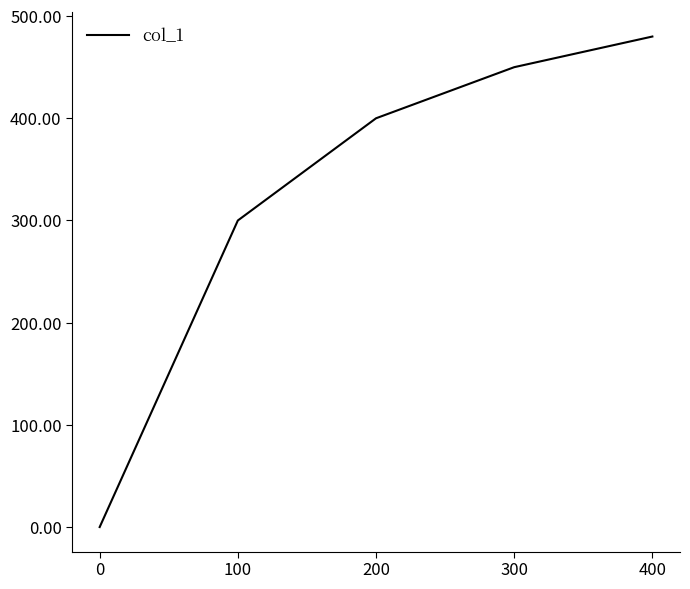

What is the greatest value displayed?

480